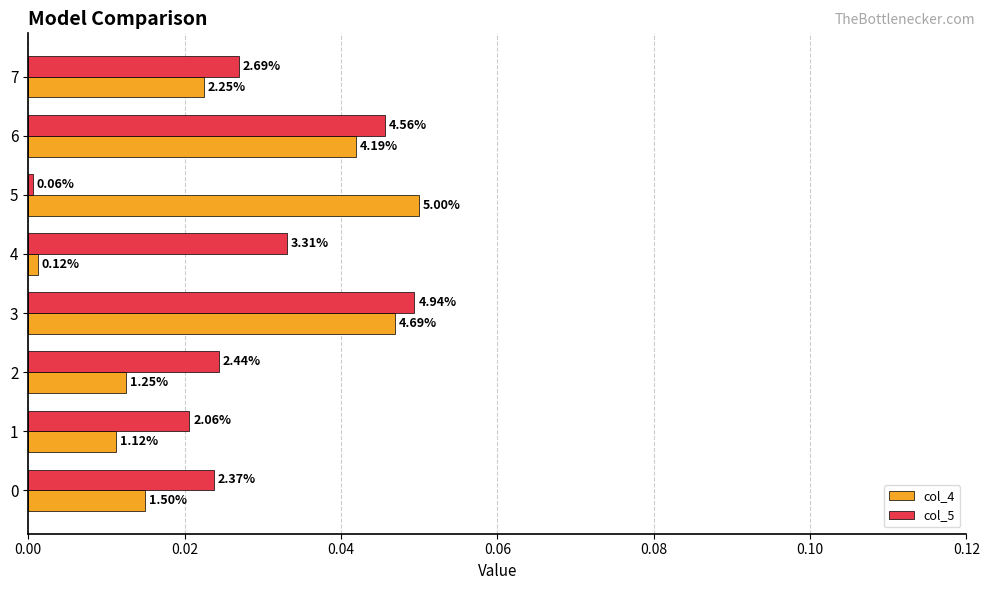

What is the label of the 1st bar from the right?

7